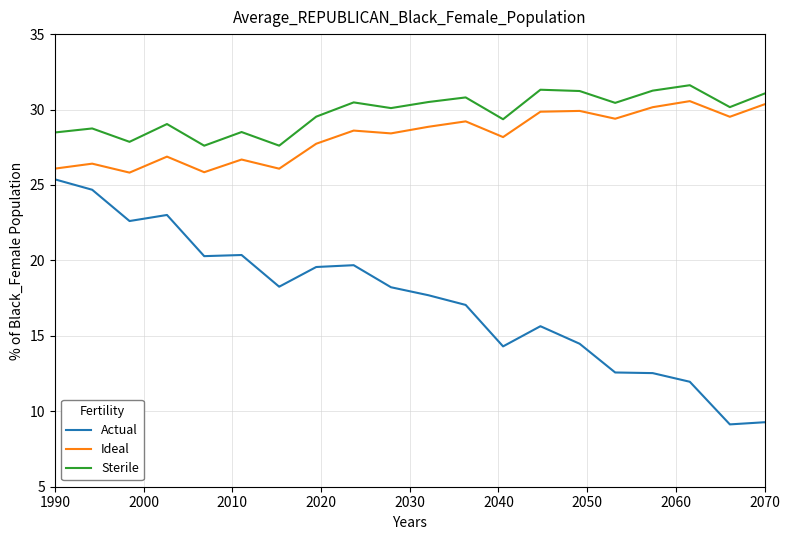

Which series has the widest spread of values?

Actual